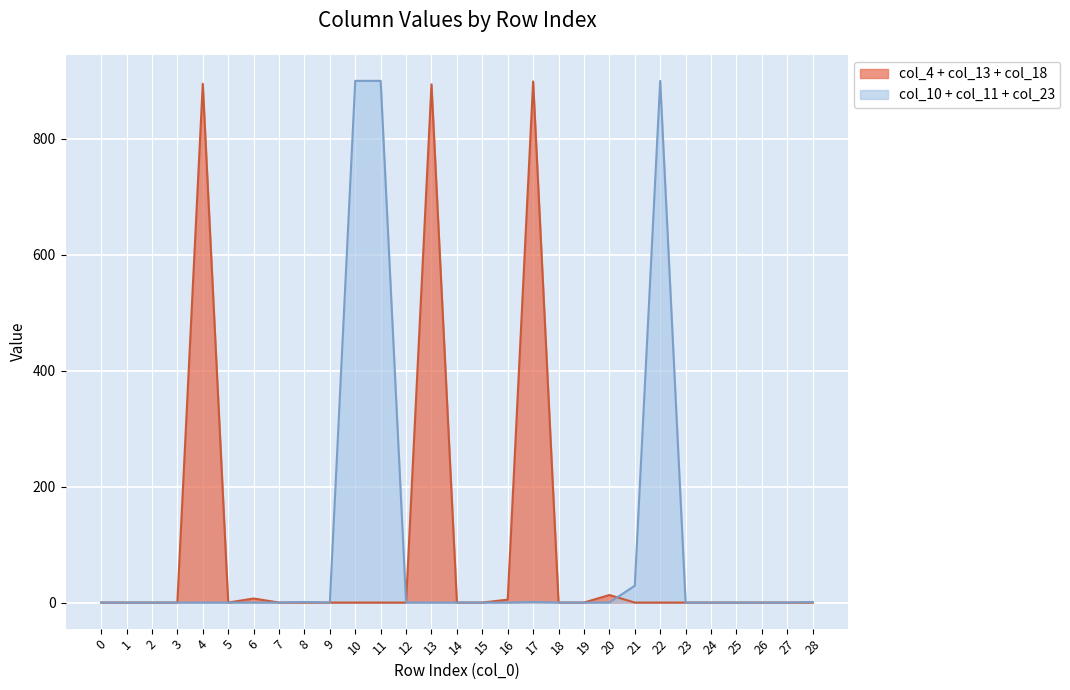

Where is the first local maximum for col_23?

22